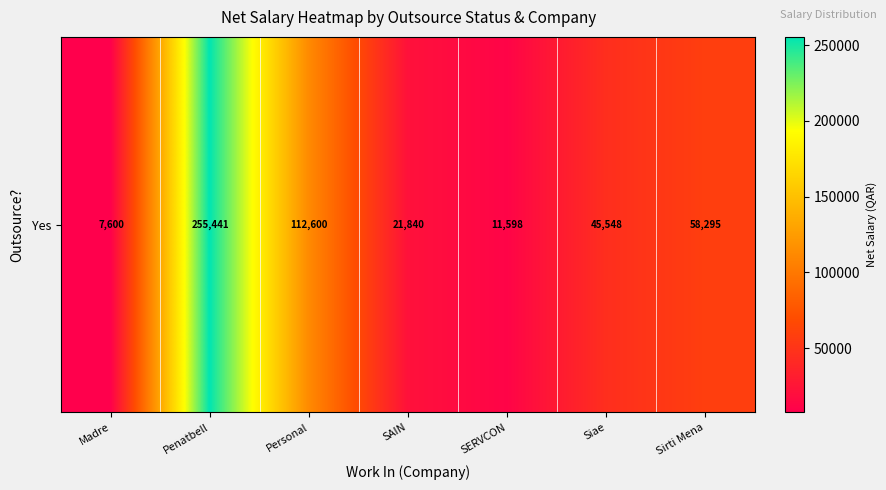

What is the maximum value shown in the chart?

255441